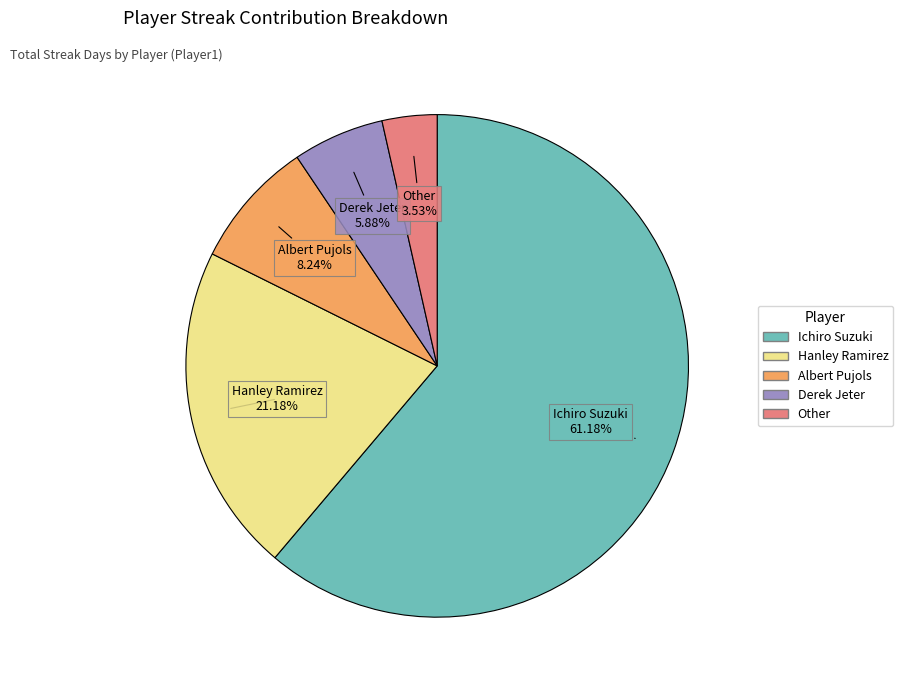

How many slices are in this pie chart?

5